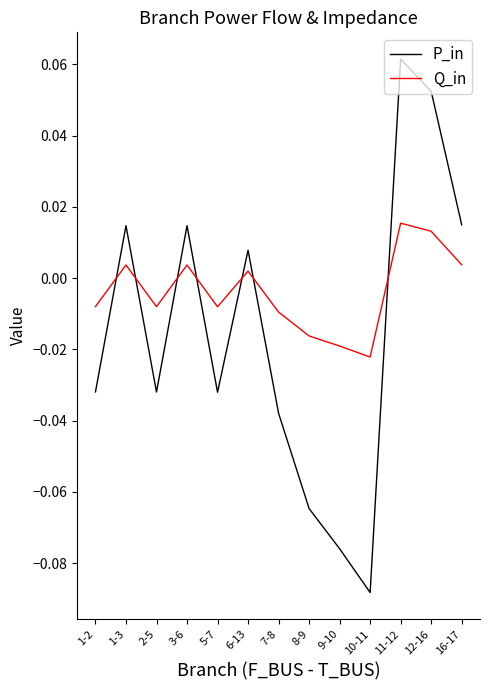

List the series in order of their overall mean, lowest first.

P_in, Q_in